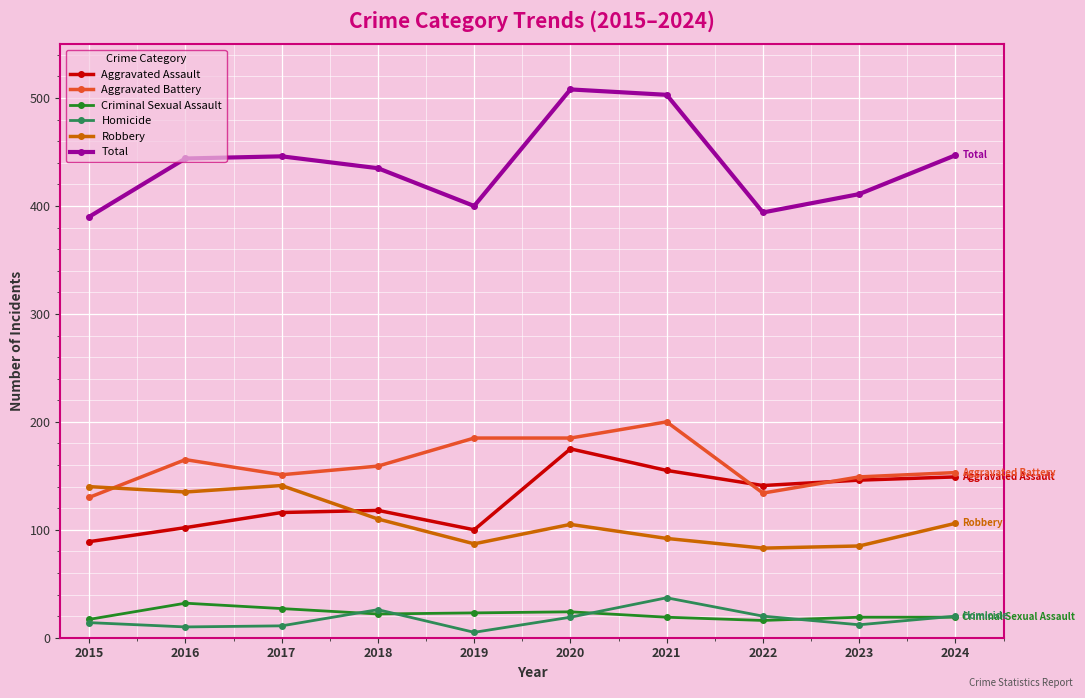

List the series in order of their peak value, highest first.

Total, Aggravated Battery, Aggravated Assault, Robbery, Homicide, Criminal Sexual Assault